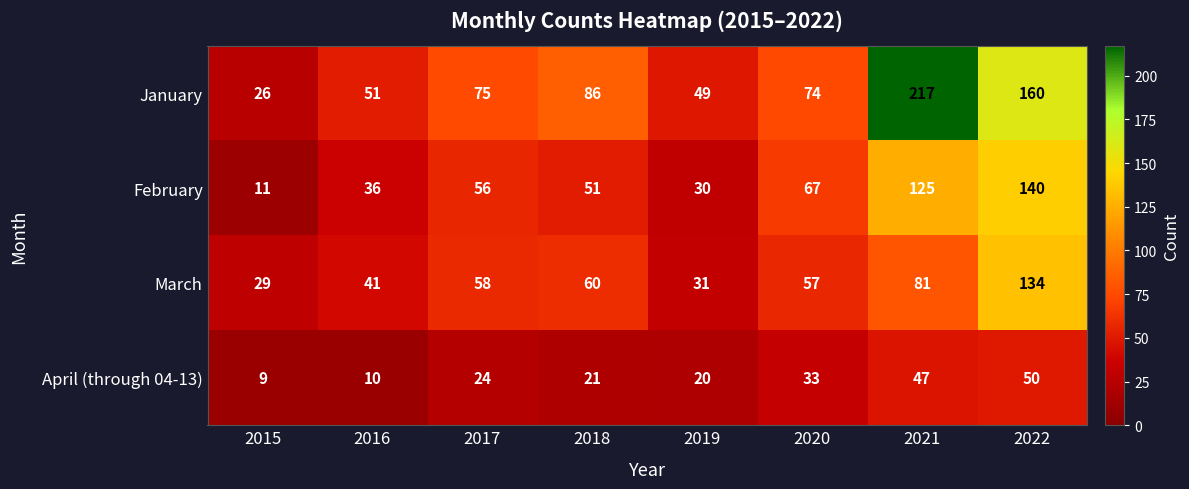

How many data points in April (through 04-13) are less than 24?

4